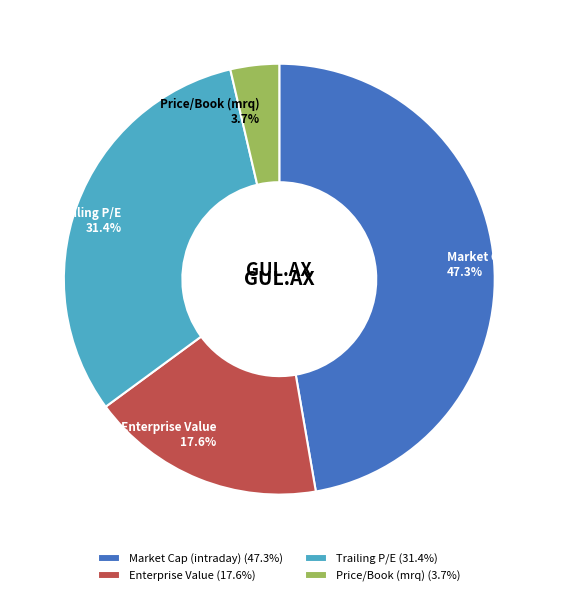

Rank the categories by value from highest to lowest.

Market Cap (intraday), Trailing P/E, Enterprise Value, Price/Book (mrq)